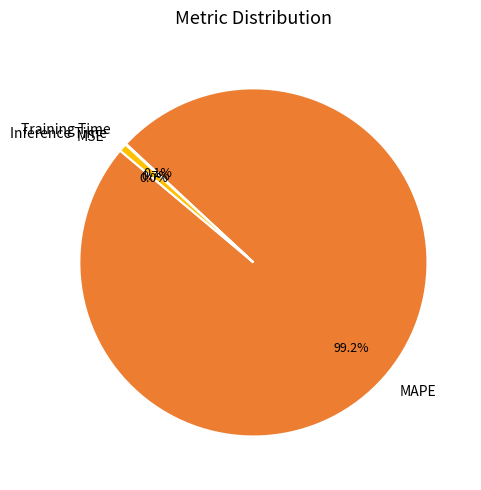

What is the largest slice in the pie chart?

MAPE